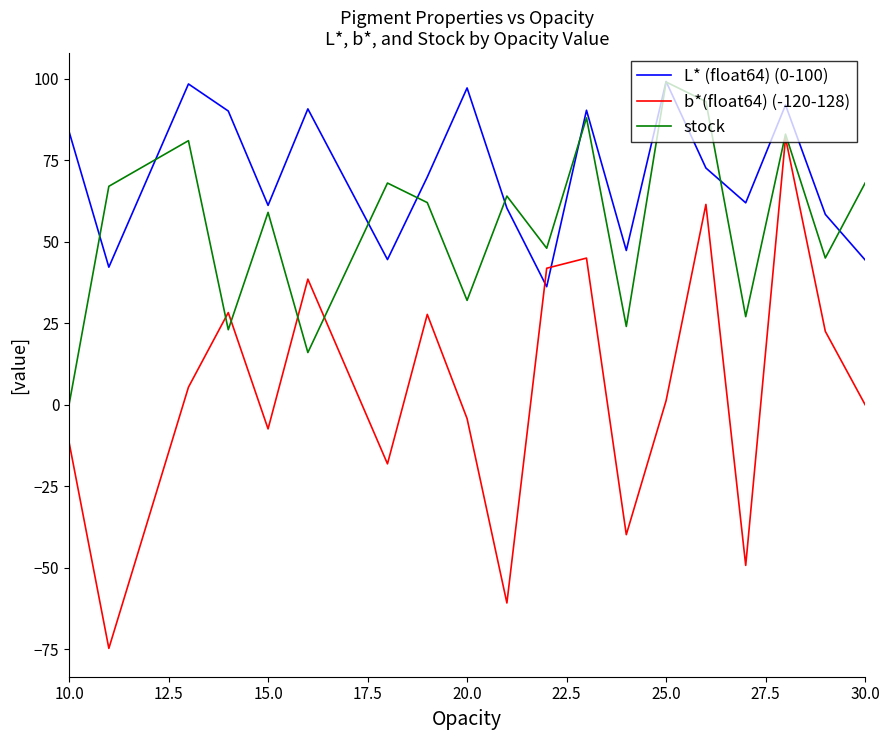

True or false: L* (float64) (0-100) and b*(float64) (-120-128) intersect in this chart.

True